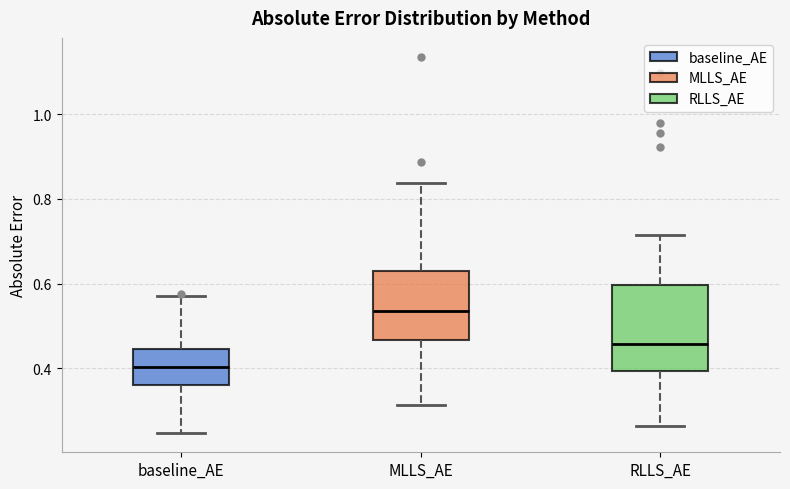

Where is the upper edge of the box for baseline_AE on the y-axis? The values are not printed on the chart, so give them approximately, as read against the axis.

0.44